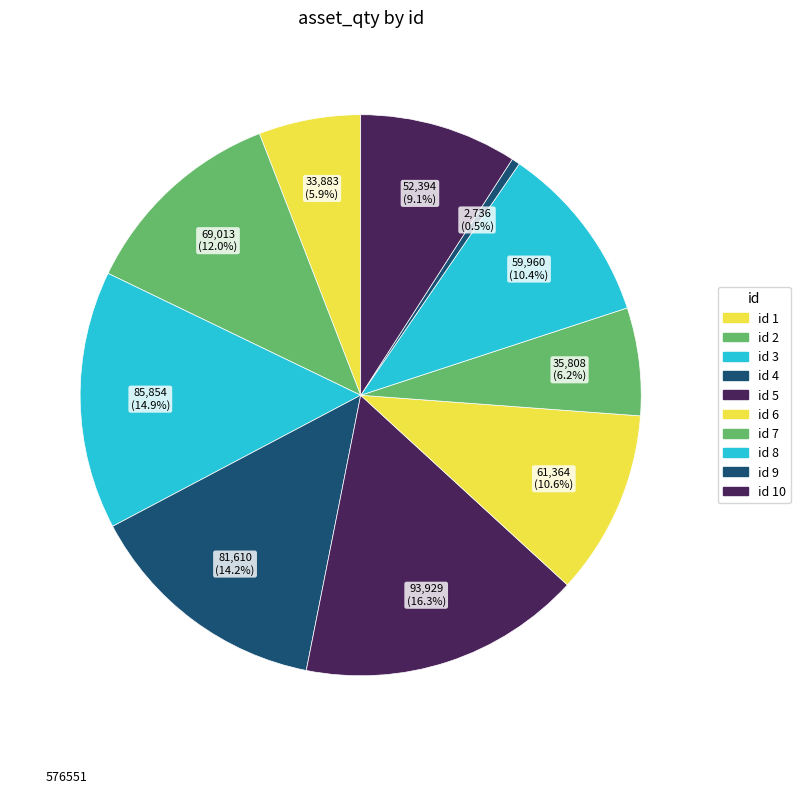

Is there a majority slice in this chart?

No